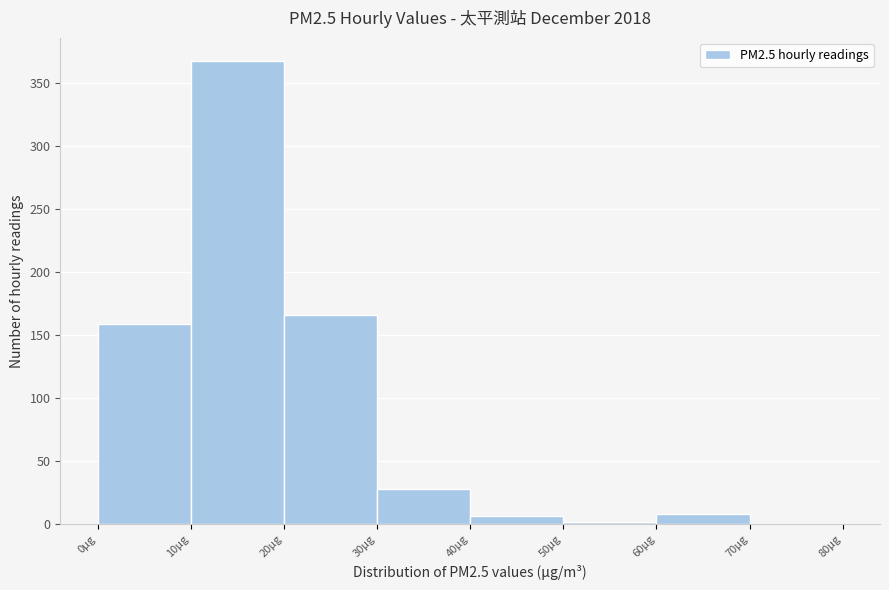

What is the height of the bar covering 40 to 50 on the x-axis? The values are not printed on the chart, so give them approximately, as read against the axis.

5